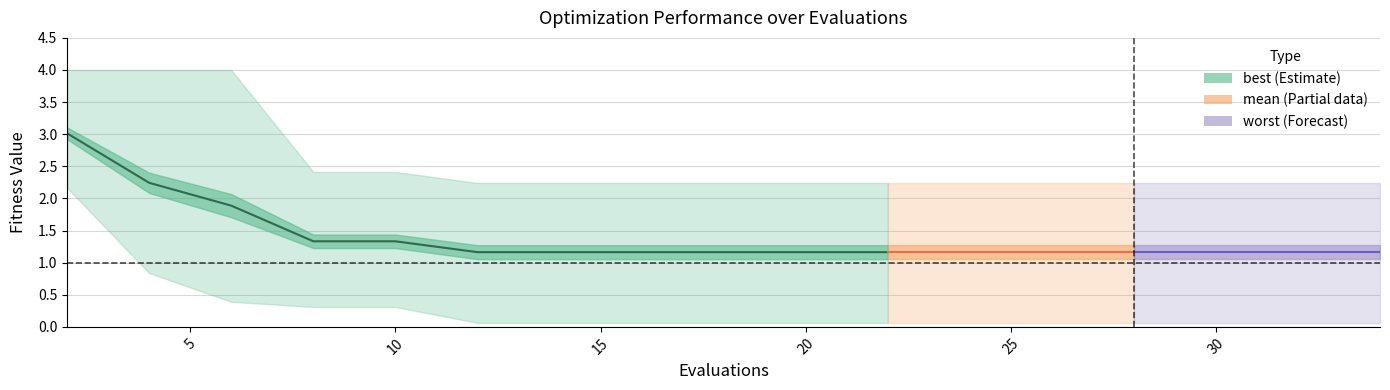

The worst series shows 2.2 at 18. True or false?

True